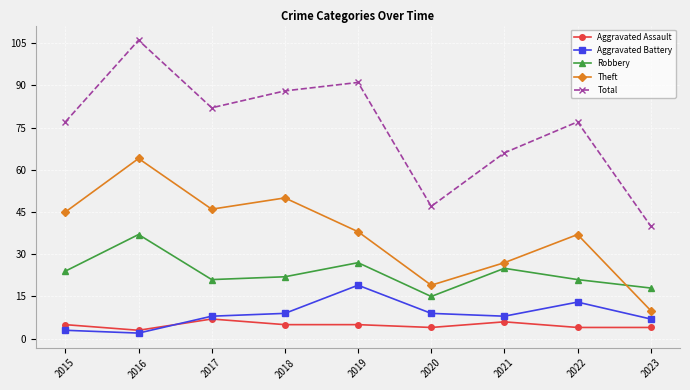

What is the approximate value of Theft at 2016, to the nearest 5?

65